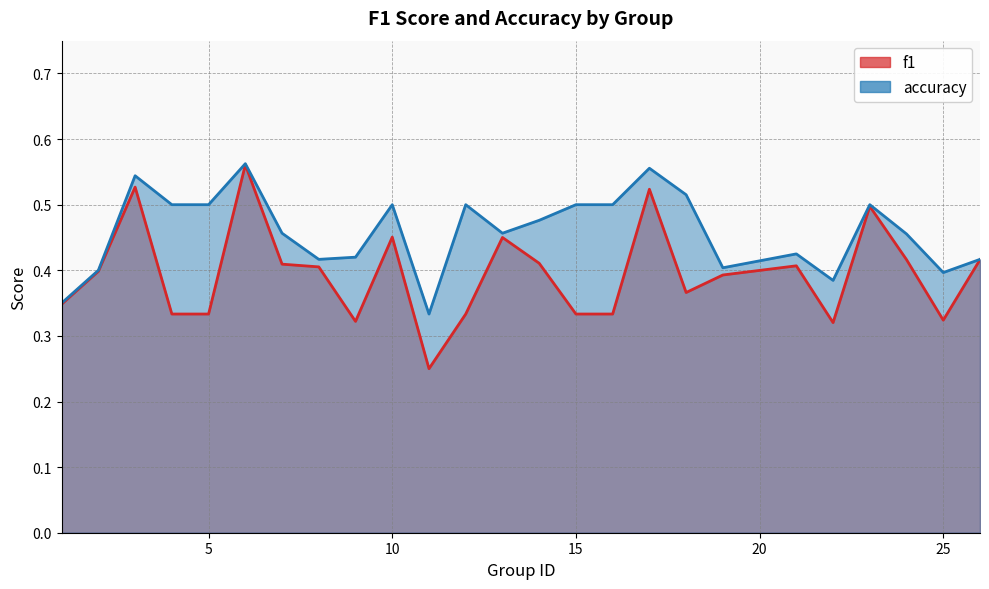

At which label is f1 closest to 0?

11